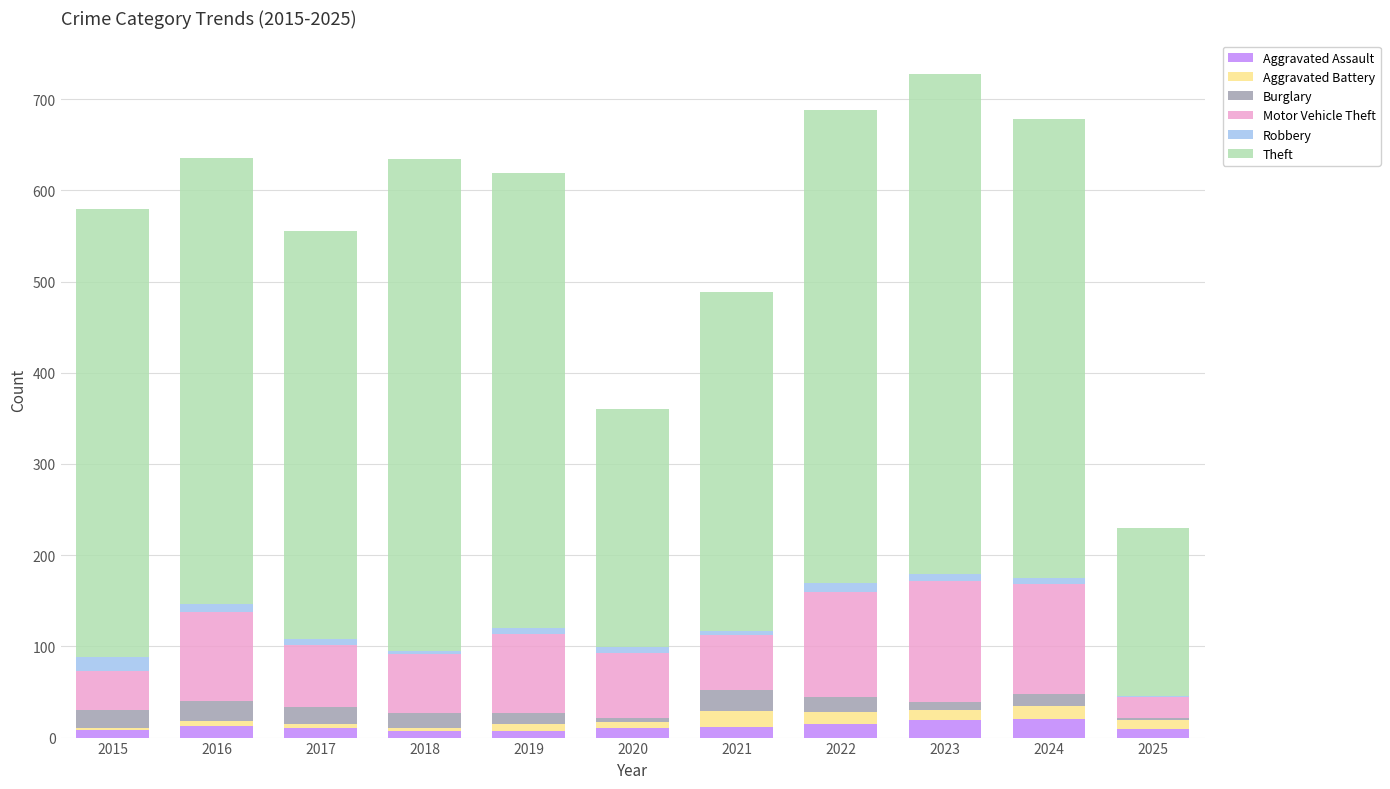

What is the highest value of the Aggravated Assault series?

20